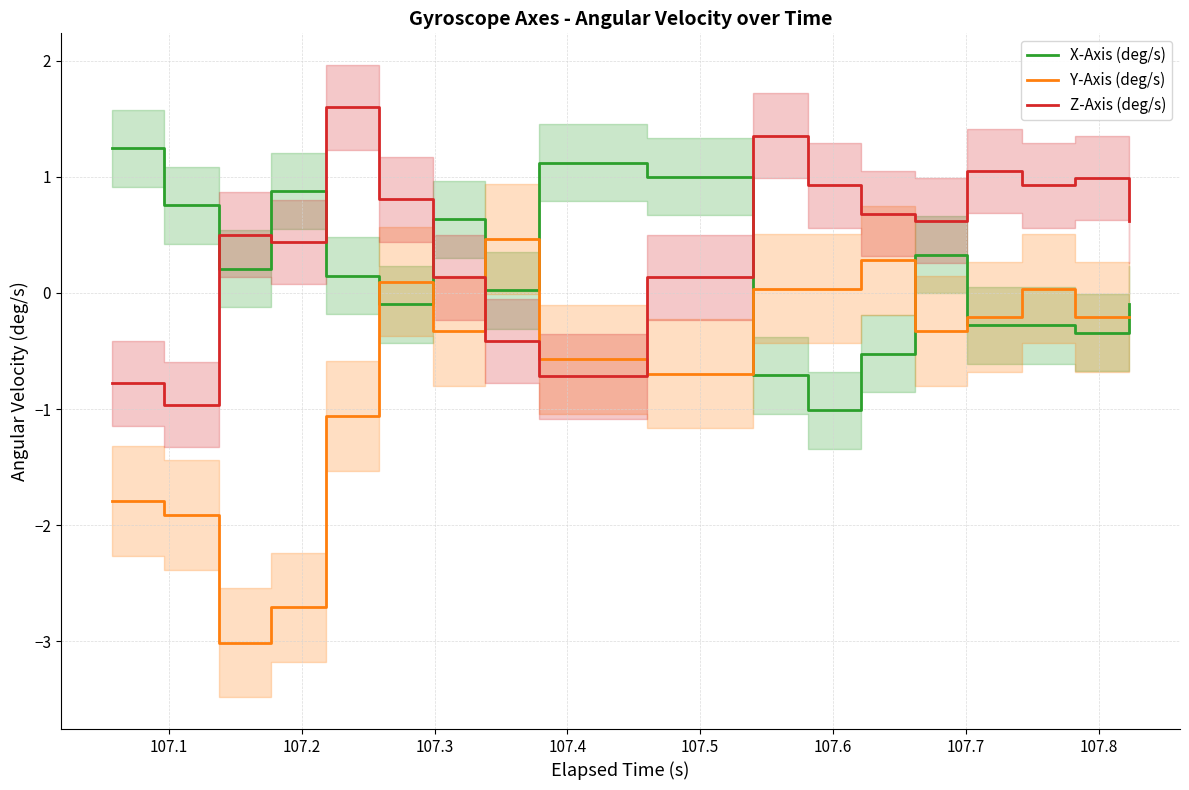

How many interior local peaks does the Y-Axis (deg/s) series have?

4